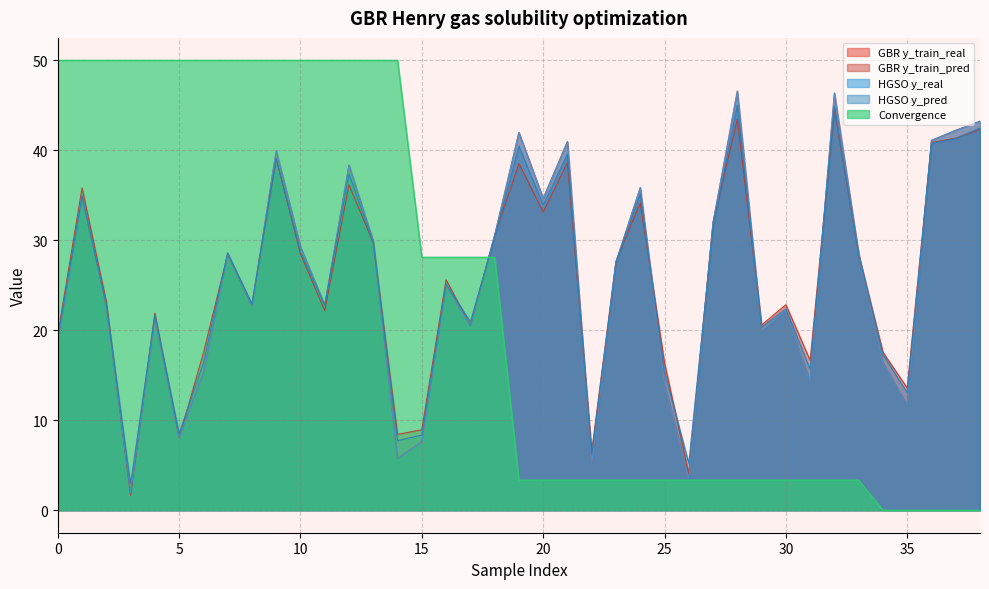

How many lines are shown in the chart?

5